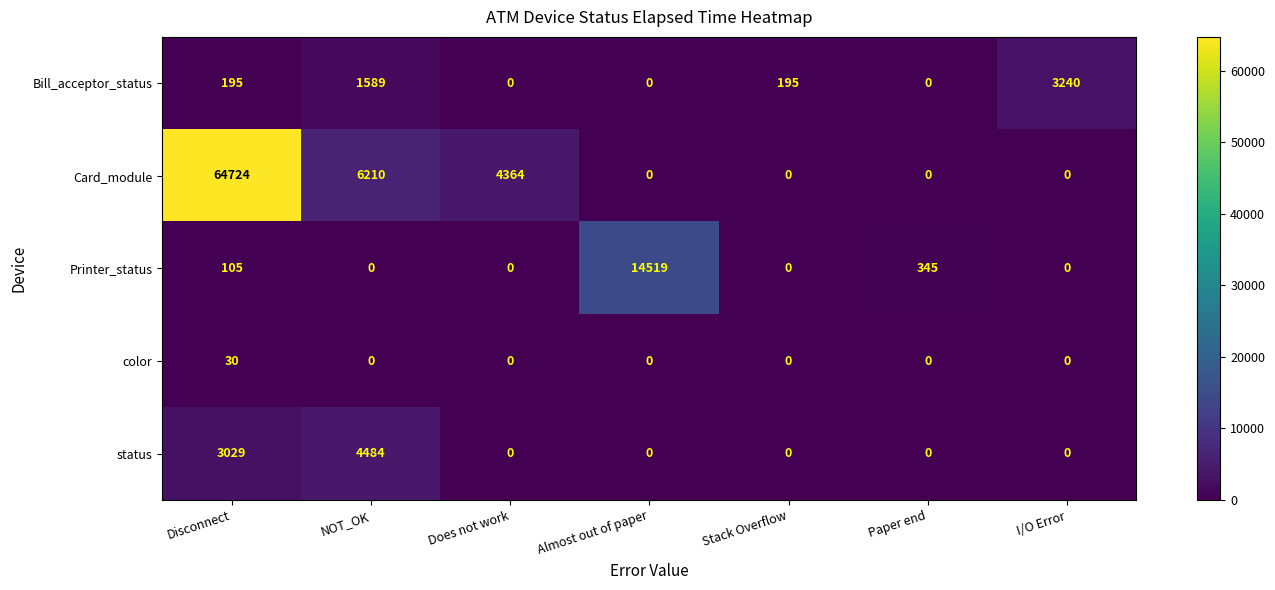

At how many categories does at least one series exceed 1170?

5